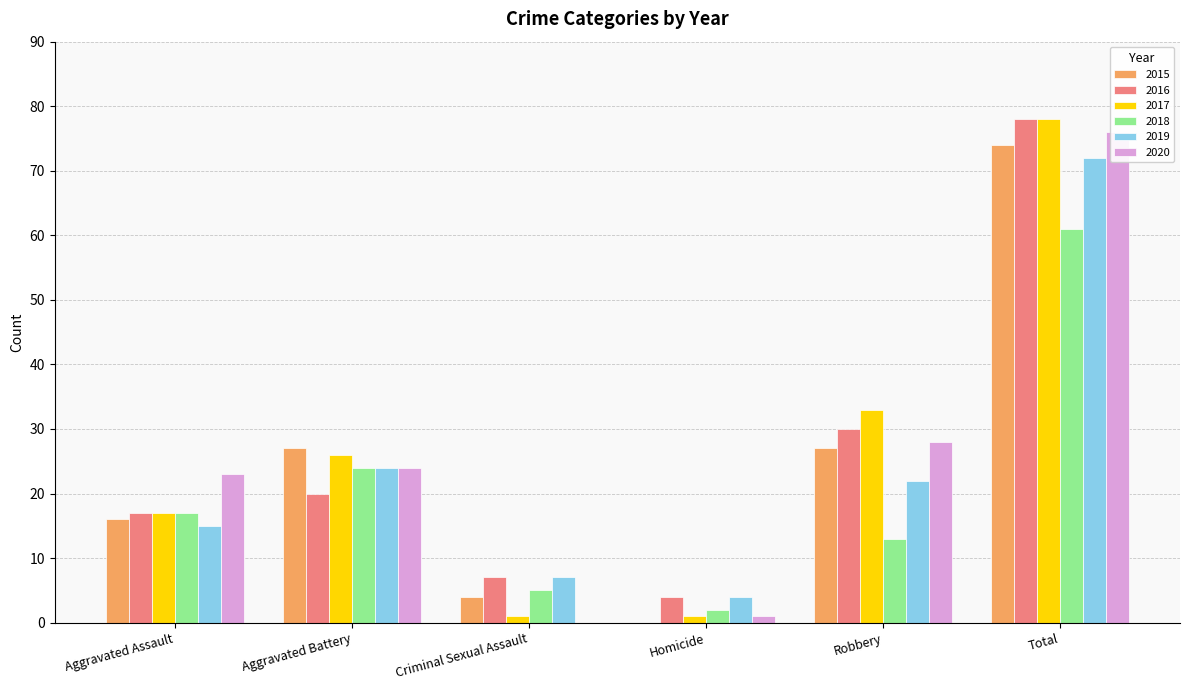

At which category does the chart reach its peak across all series?

Total